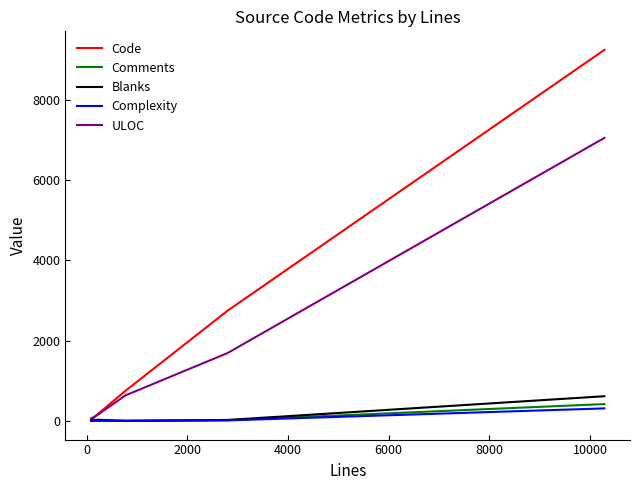

What is the maximum value shown in the chart?

9239